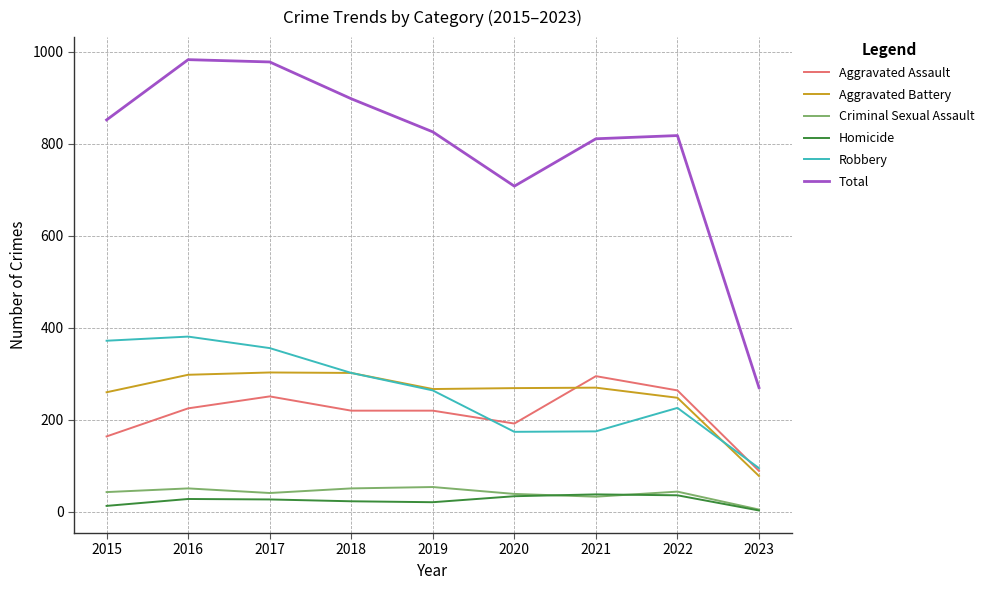

What is the difference between the highest and lowest values at 2018?

875